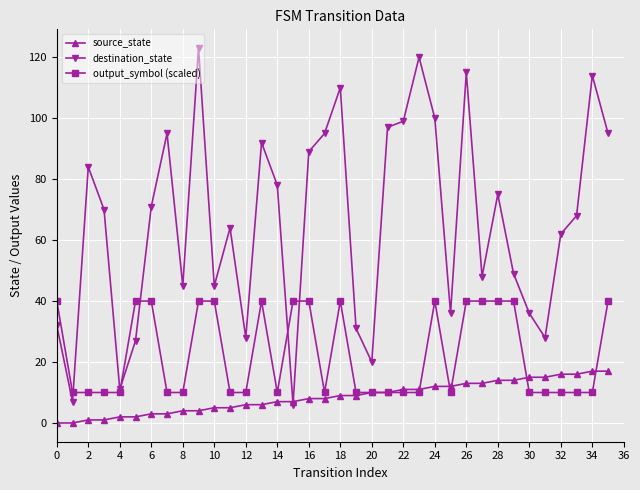

At how many categories does at least one series exceed 59?

21